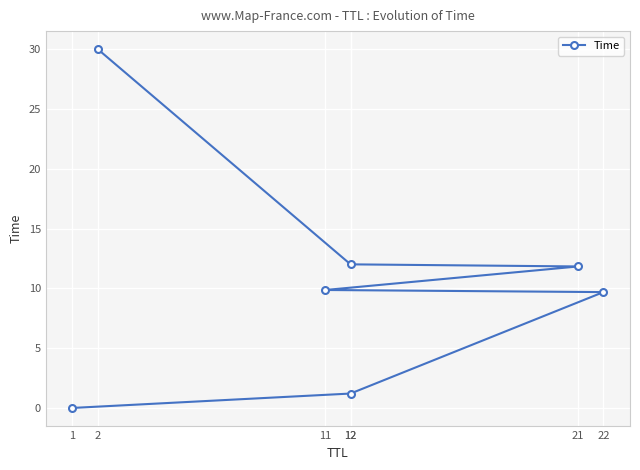

Which category has the lowest value across all series?

1